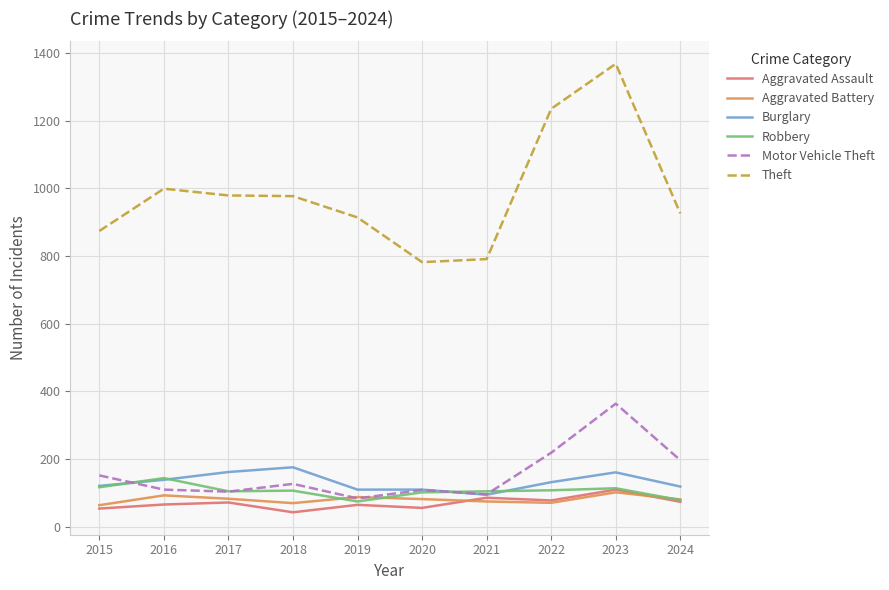

What is the spread (max minus min) of values at 2021?

716